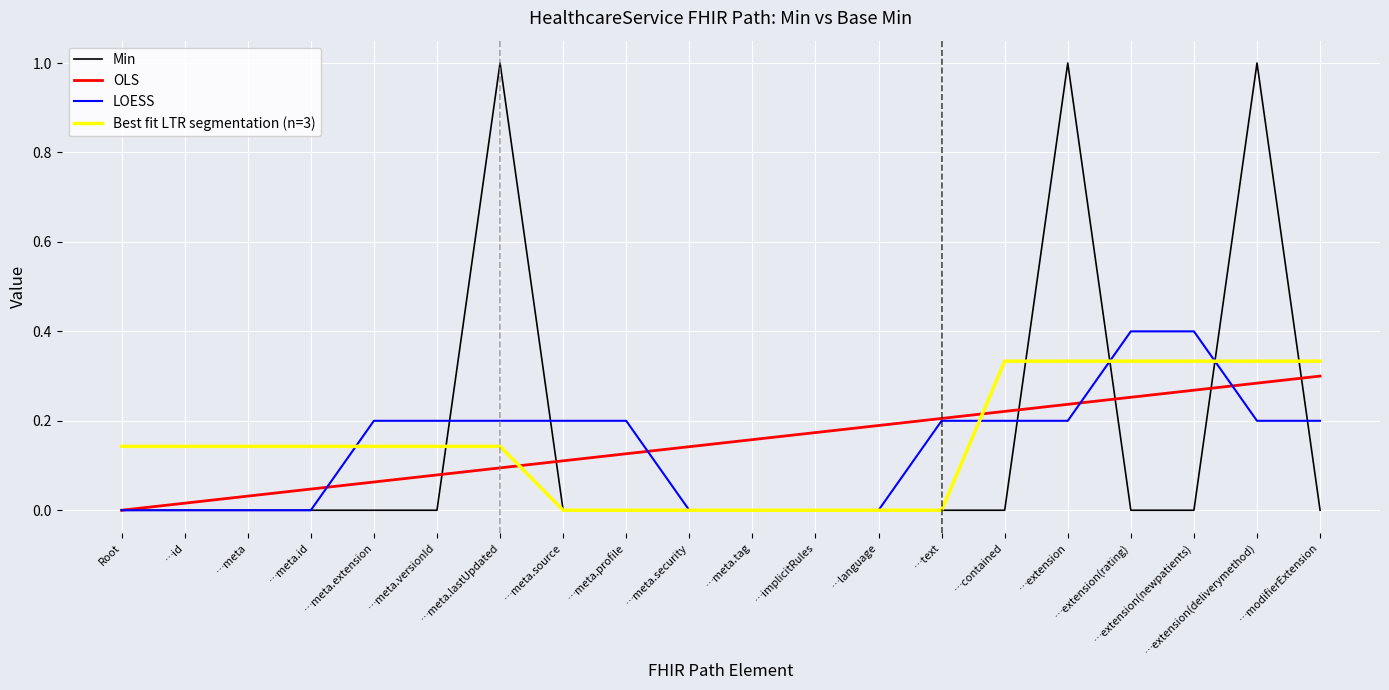

What is the sum of all Best fit LTR segmentation (n=3) values?

3.0